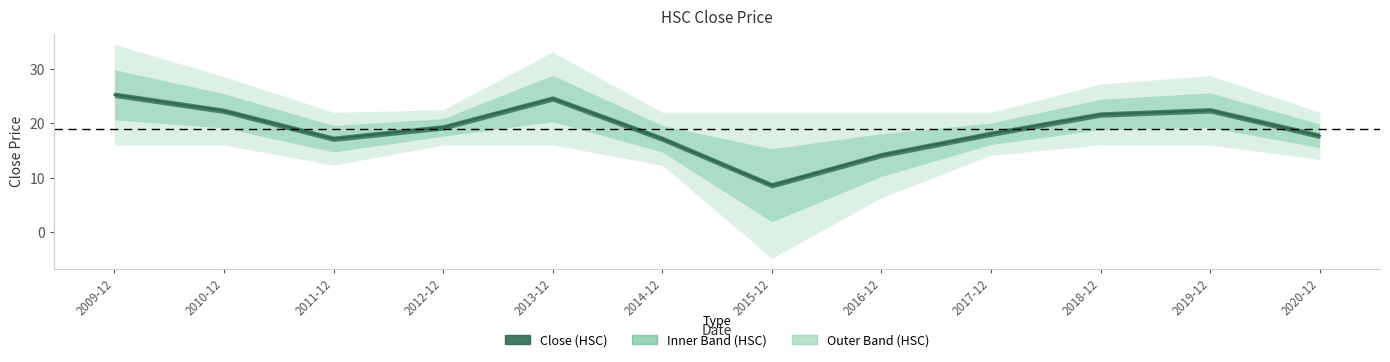

At which category does the chart reach its peak across all series?

2009-12